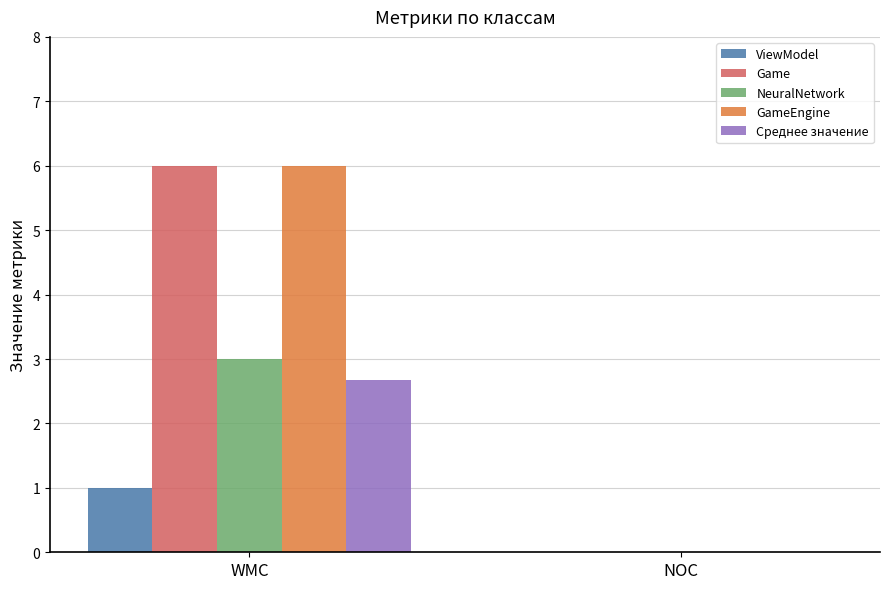

Does the chart contain stacked bars?

No